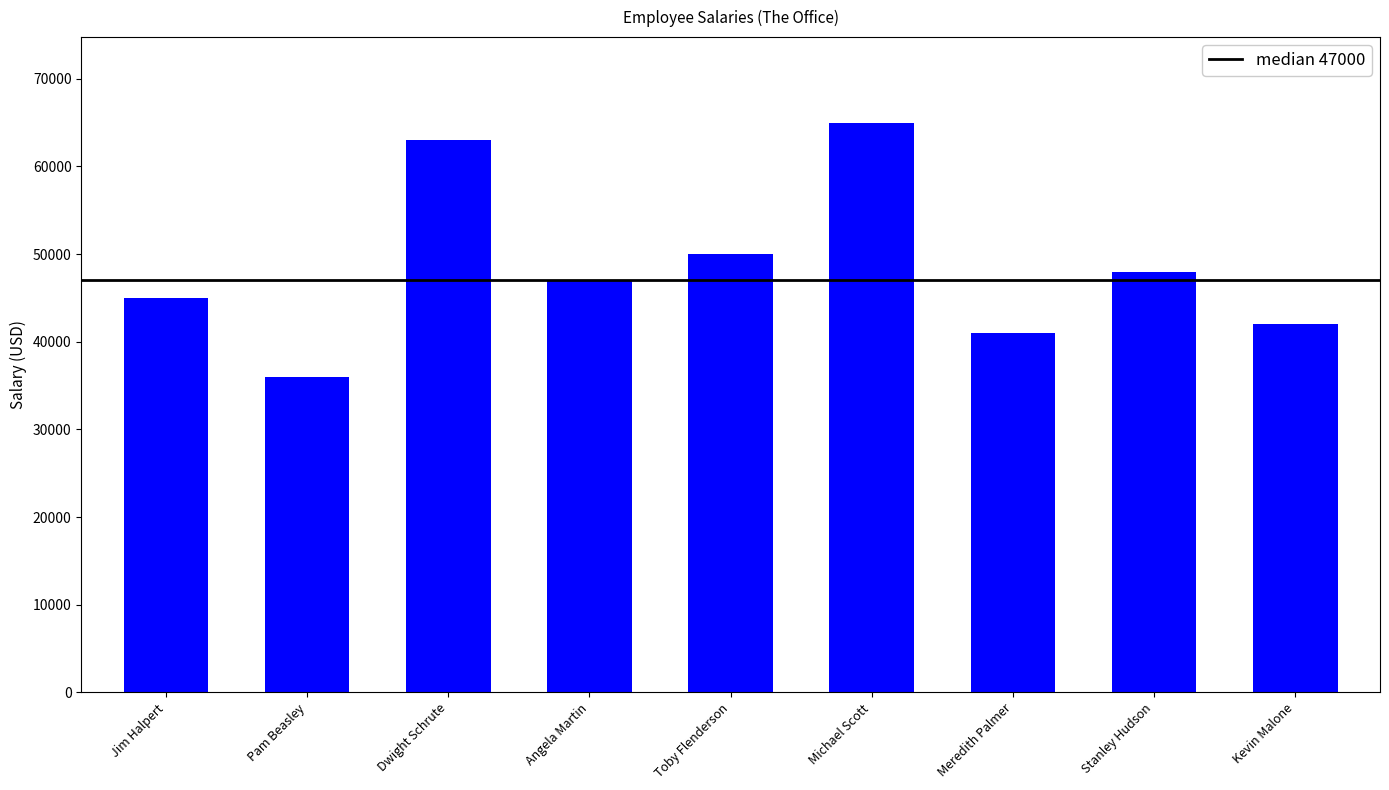

The value at Meredith Palmer is 41000. True or false?

True